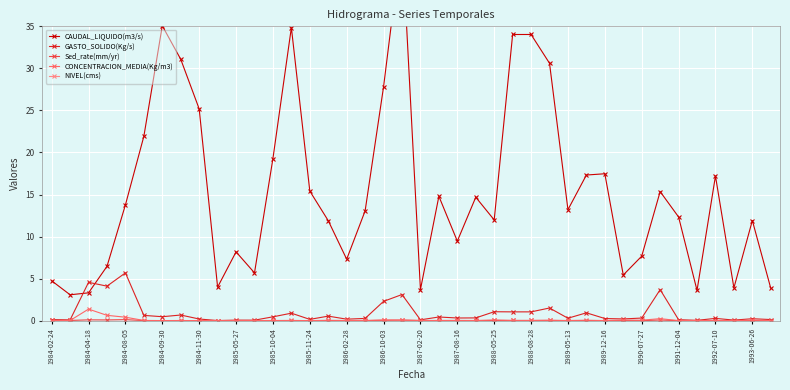

What is the difference between the maximum and minimum values in the GASTO_SOLIDO(Kg/s) series?

5.7